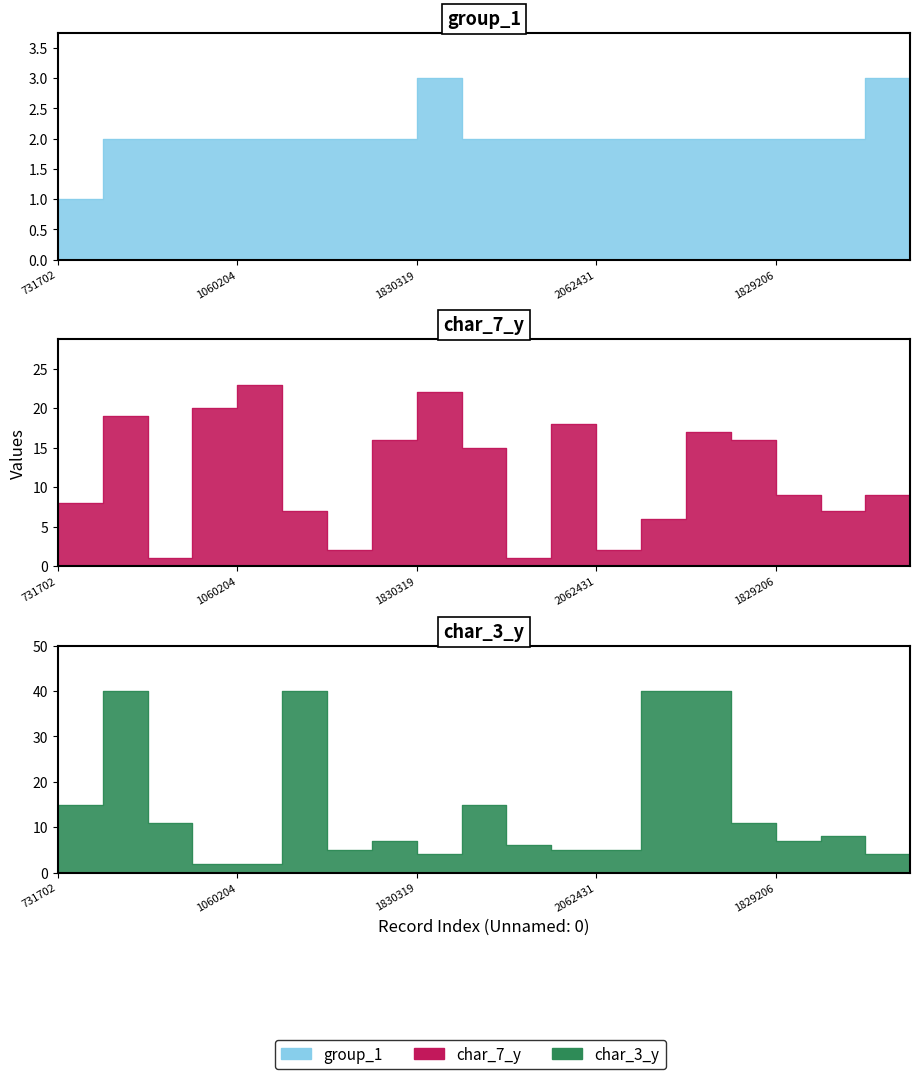

Does the chart have visible grid lines?

No